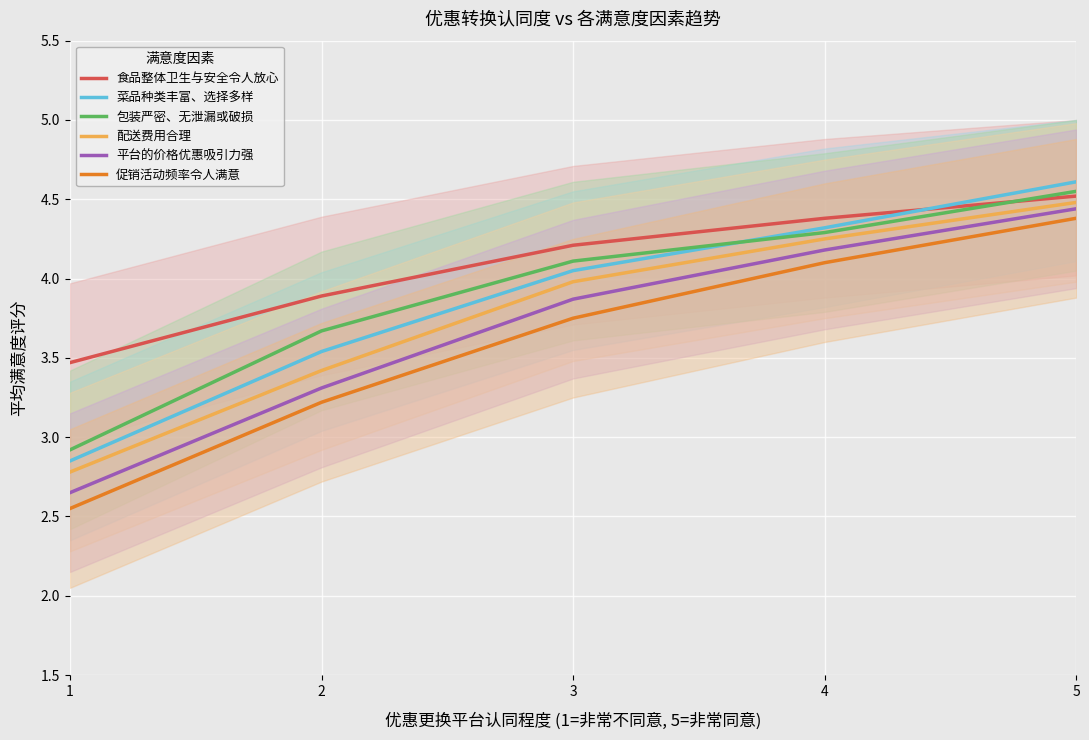

Rank the series at 4 from lowest to highest value.

促销活动频率令人满意, 平台的价格优惠吸引力强, 配送费用合理, 包装严密、无泄漏或破损, 菜品种类丰富、选择多样, 食品整体卫生与安全令人放心